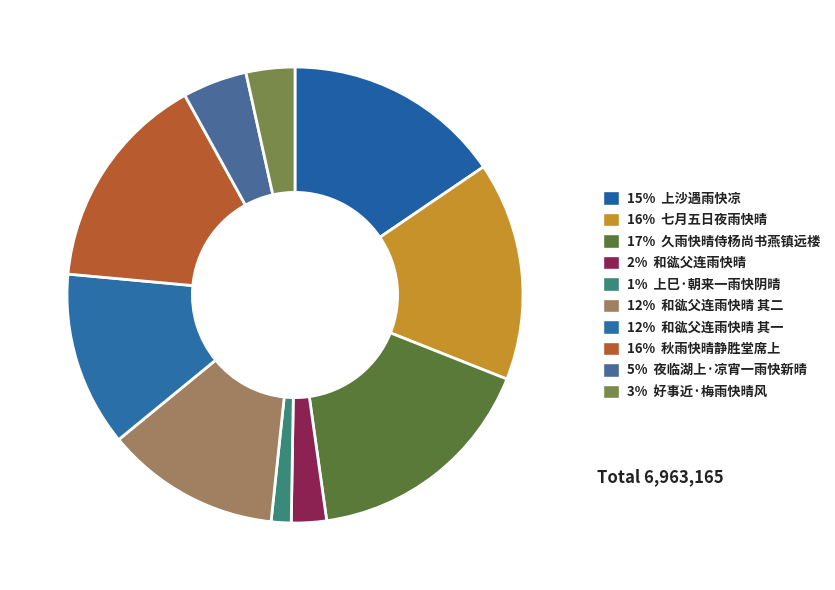

How many segments does this pie chart have?

10